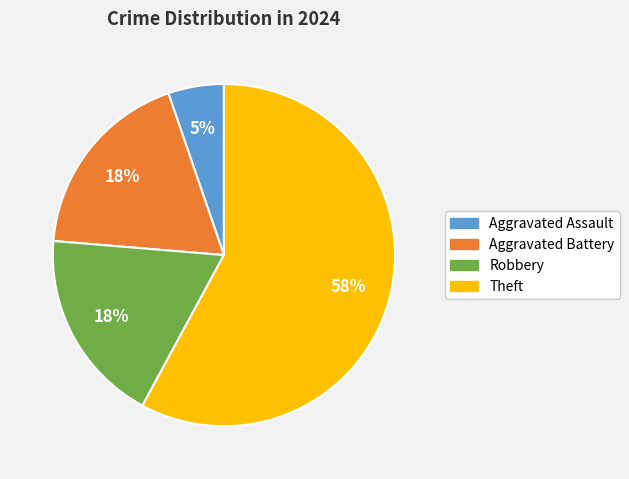

Between Robbery and Aggravated Assault, which is larger?

Robbery